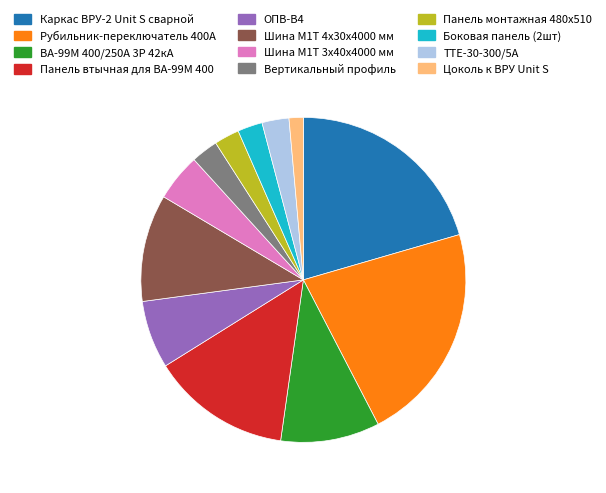

Does any single category account for the majority?

No